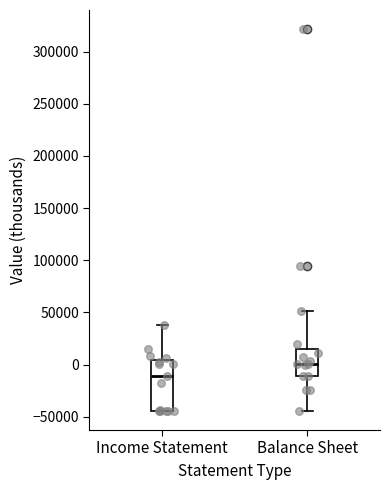

Reading left to right, read every box against the y-axis: the position of its median line, the range the box covers, and the ends of its whiskers. The values are not printed on the chart, so give them approximately, as read against the axis.

Income Statement: median -10000, box -45000 to 5000, whiskers -45000 to 40000
Balance Sheet: median 0, box -10000 to 15000, whiskers -45000 to 50000